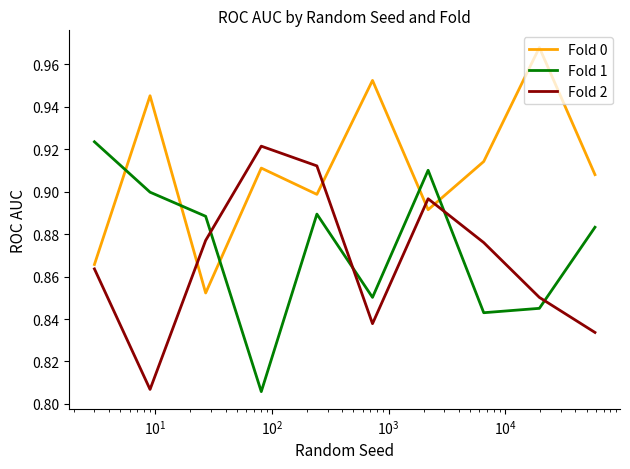

How many lines are shown in the chart?

3